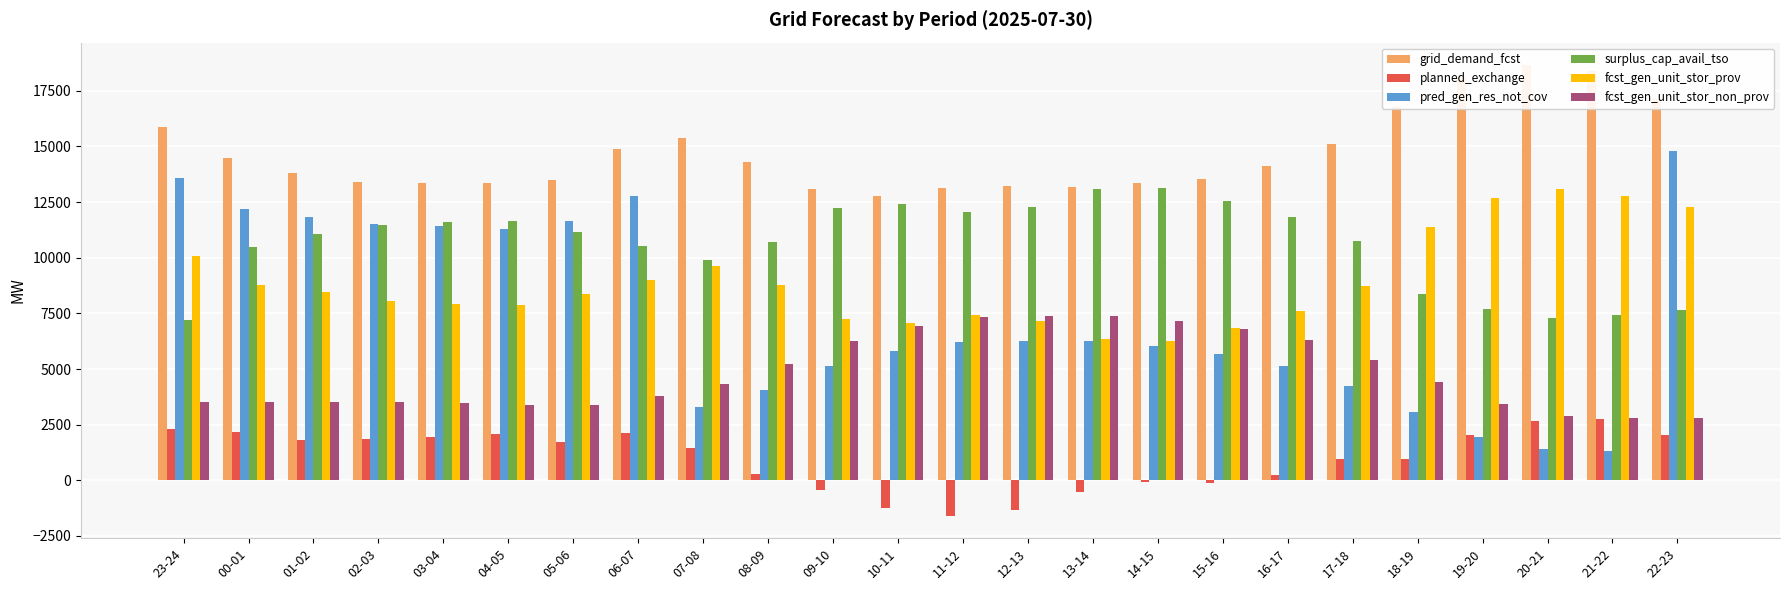

Reading left to right, transcribe all the data shown in this chart.

grid_demand_fcst: 15888	14473	13802	13414	13339	13338	13486	14889	15397	14323	13085	12788	13149	13211	13193	13363	13550	14134	15099	16771	18135	18654	18371	17142
planned_exchange: 2315	2177	1807	1863	1925	2073	1742	2110	1450	286	-420	-1233	-1587	-1317	-518	-55	-109	262	981	953	2030	2653	2776	2049
pred_gen_res_not_cov: 13586	12213	11827	11495	11412	11289	11652	12775	3297	4064	5119	5821	6207	6266	6269	6041	5696	5158	4235	3080	1959	1420	1314	14781
surplus_cap_avail_tso: 7223	10469	11048	11478	11594	11658	11162	10535	9902	10721	12243	12402	12039	12285	13099	13151	12563	11829	10731	8388	7686	7299	7439	7666
fcst_gen_unit_stor_prov: 10062	8791	8471	8042	7926	7861	8359	8999	9633	8792	7254	7080	7414	7157	6337	6273	6859	7586	8712	11380	12669	13092	12783	12279
fcst_gen_unit_stor_non_prov: 3511	3504	3524	3509	3488	3404	3385	3780	4314	5244	6252	6942	7322	7371	7373	7145	6799	6287	5406	4438	3437	2909	2812	2813